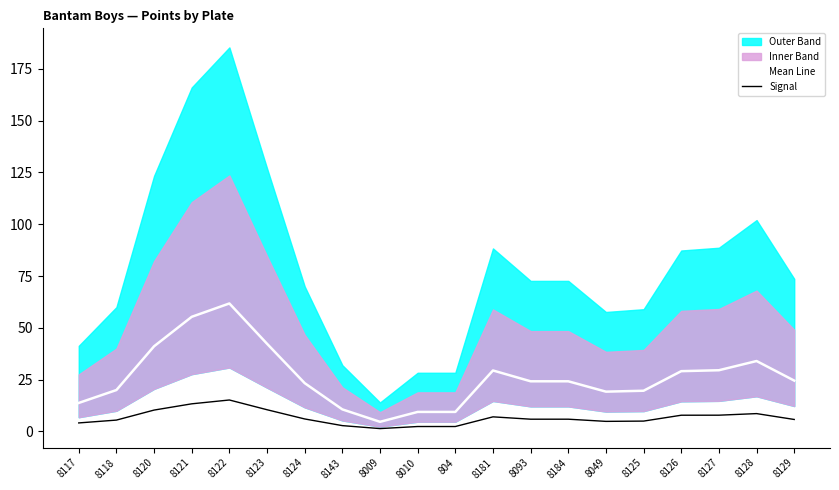

What is the minimum value for Signal?

1.4